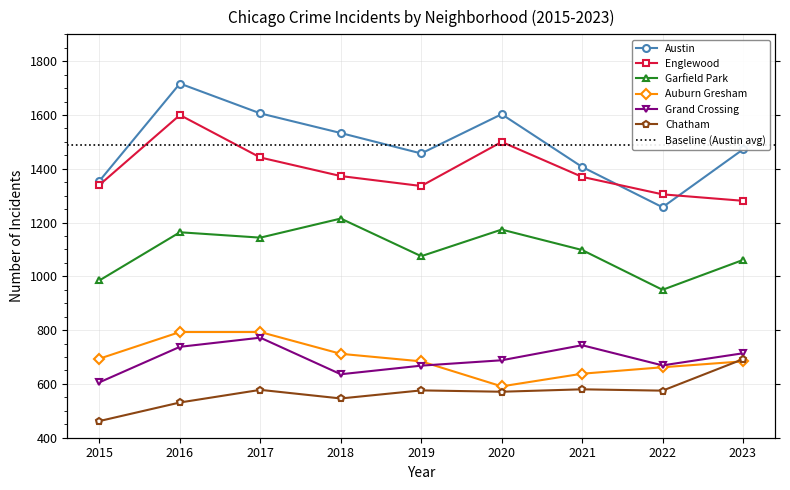

What is the value of the Austin point at the 5th from the left?

1457